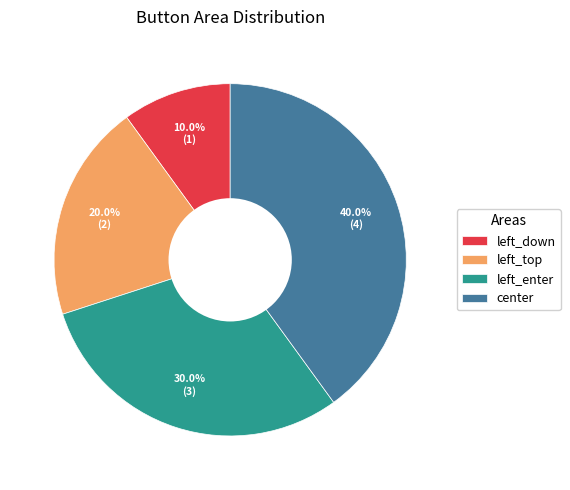

Which has a higher value, left_down or left_top?

left_top